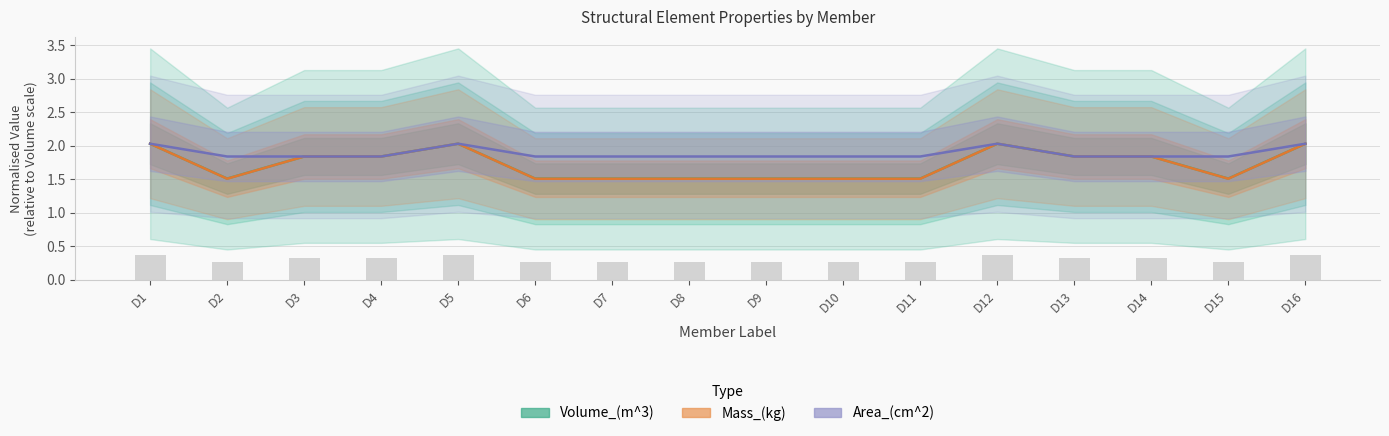

What is the approximate value of Mass_(kg) at D12?

2.0